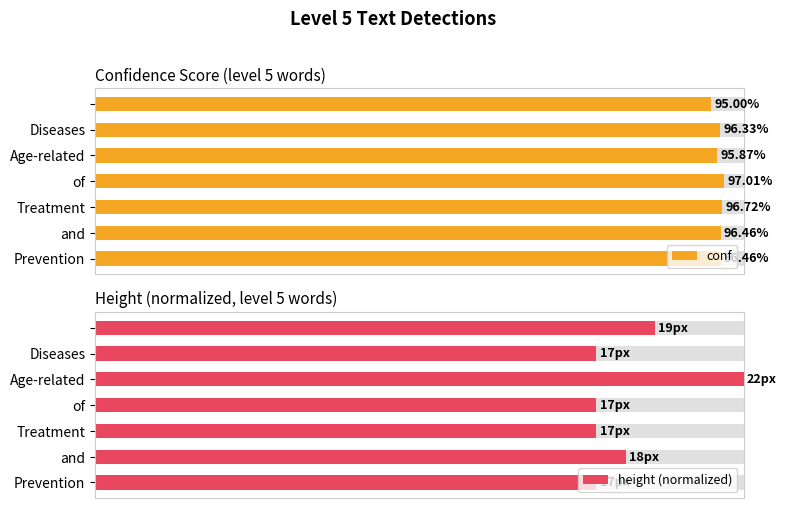

Reading left to right, what are all the values shown in this chart?

conf: 96.5	96.5	96.7	97.0	95.9	96.3	95.0
height (normalized): 77.3	81.8	77.3	77.3	100.0	77.3	86.4